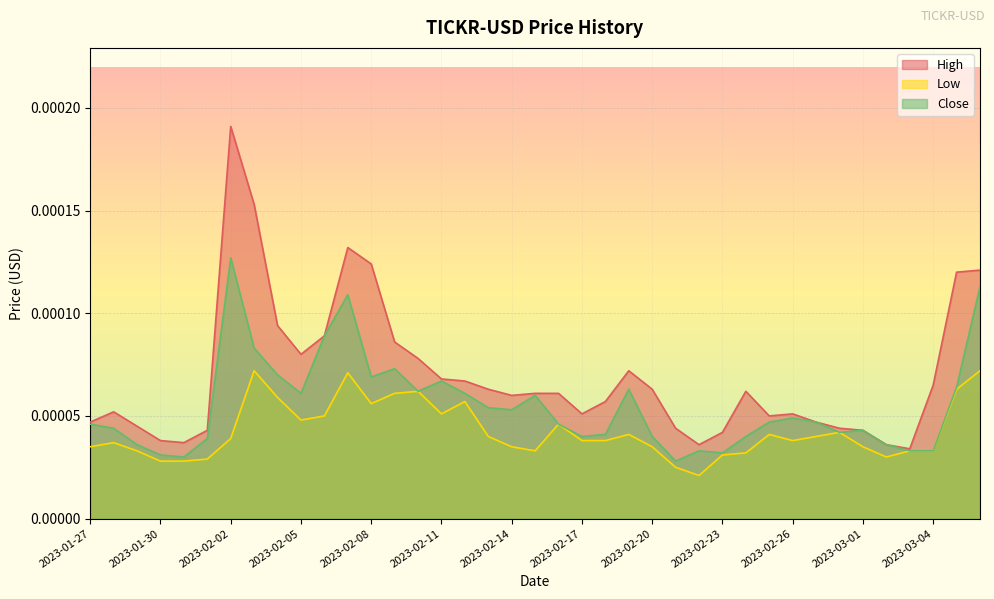

Which label corresponds to the largest value in the chart?

2023-02-02